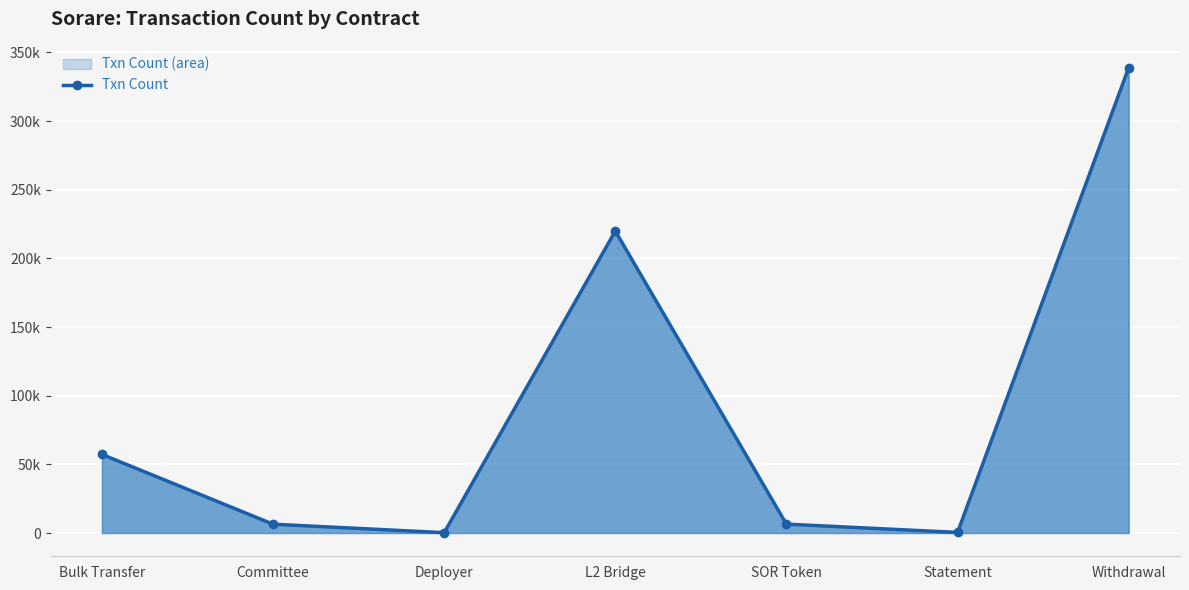

Which label corresponds to the smallest value in the chart?

Deployer